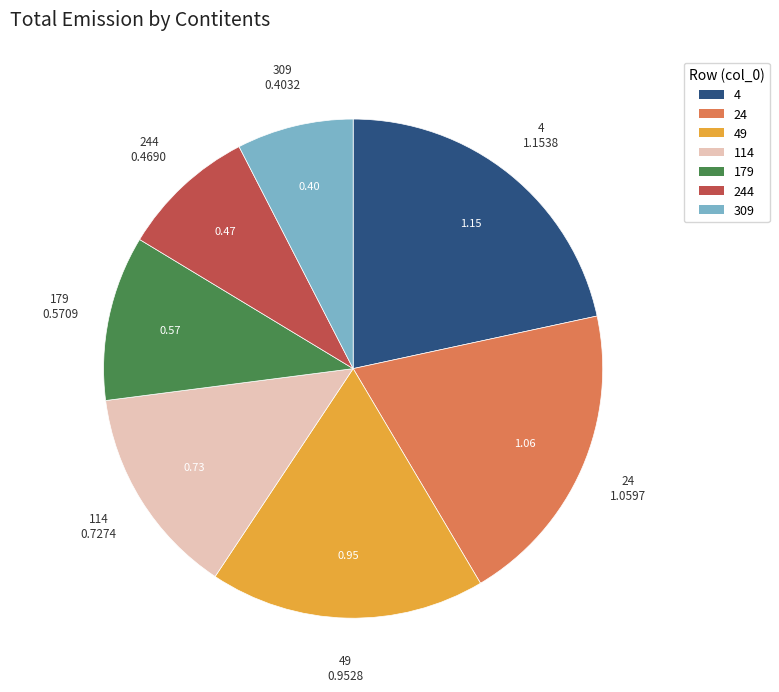

Is there any slice that represents more than half of the pie?

No